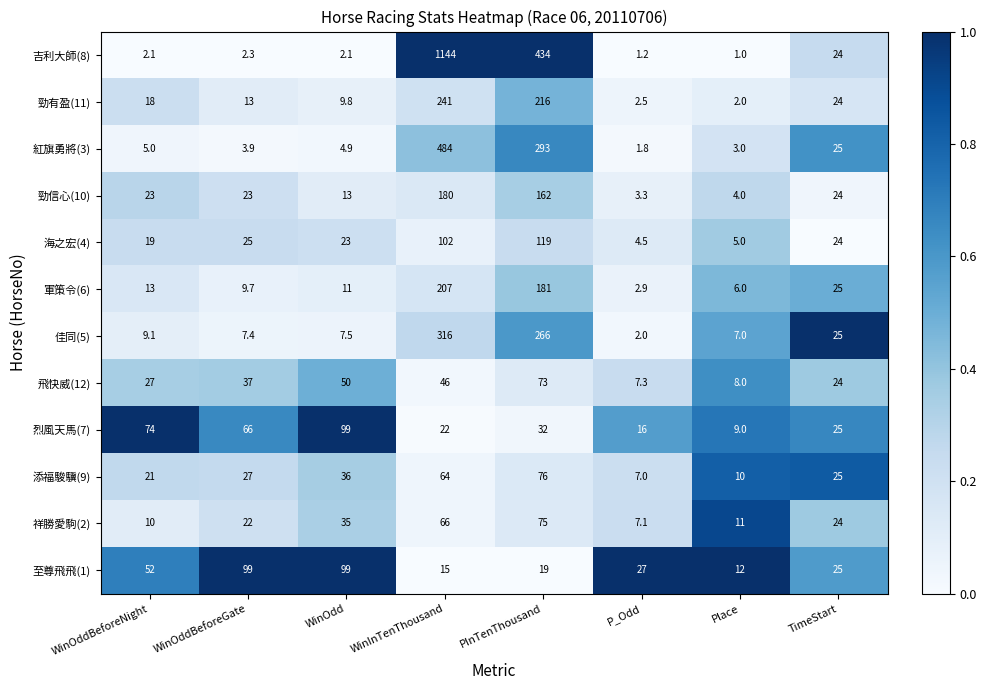

What is the total value across all series at PInTenThousand?

1946.0